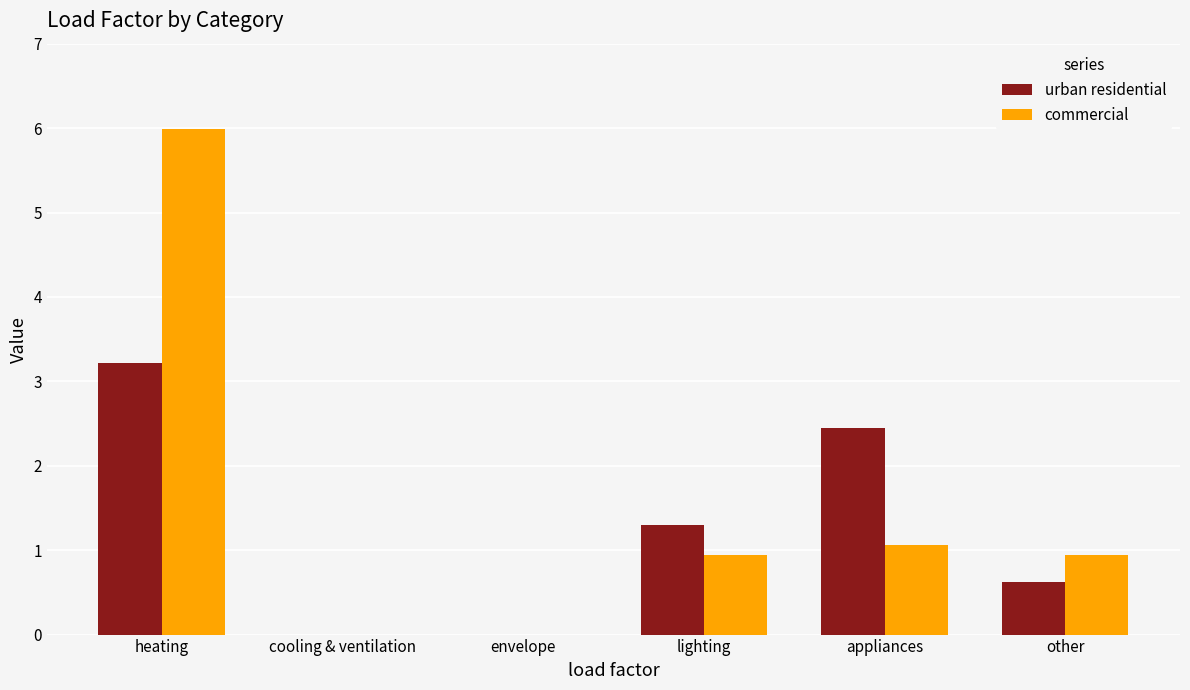

Count the urban residential values in the range 0 to 2.

4